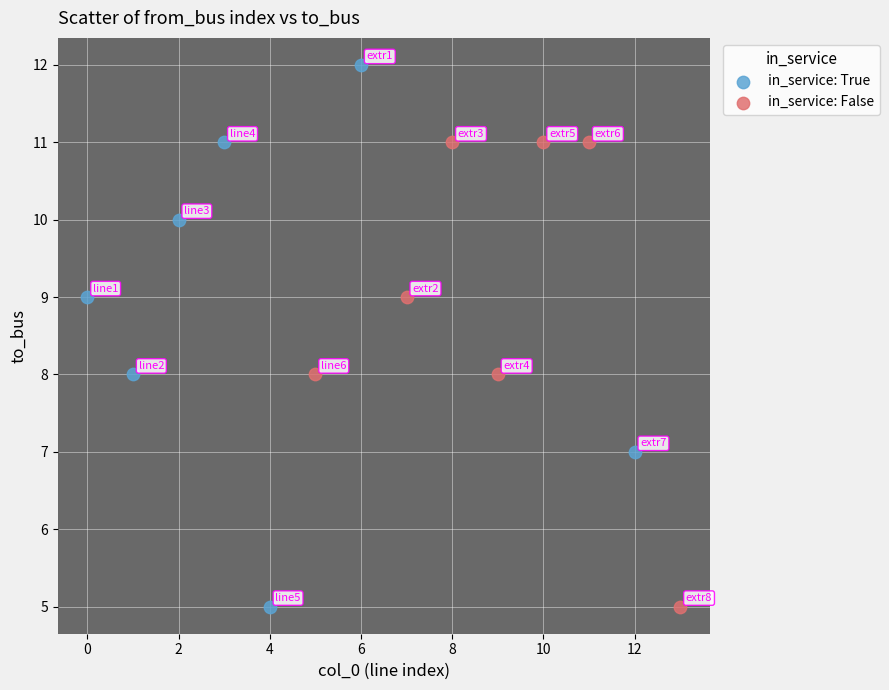

Which series contains the highest Y value?

in_service: True